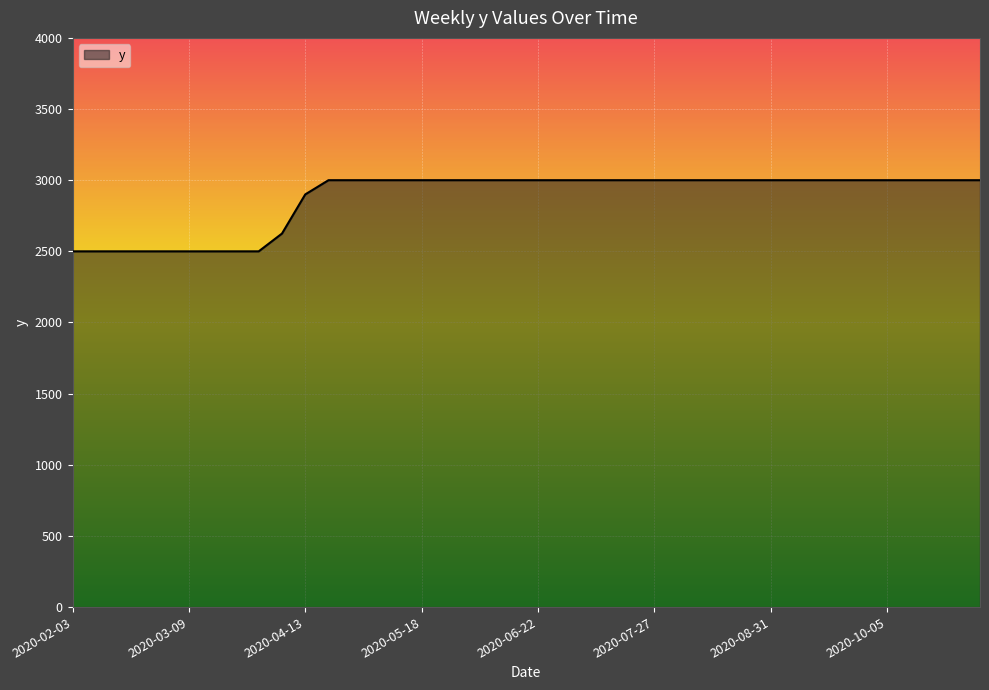

What is the smallest value displayed?

2500